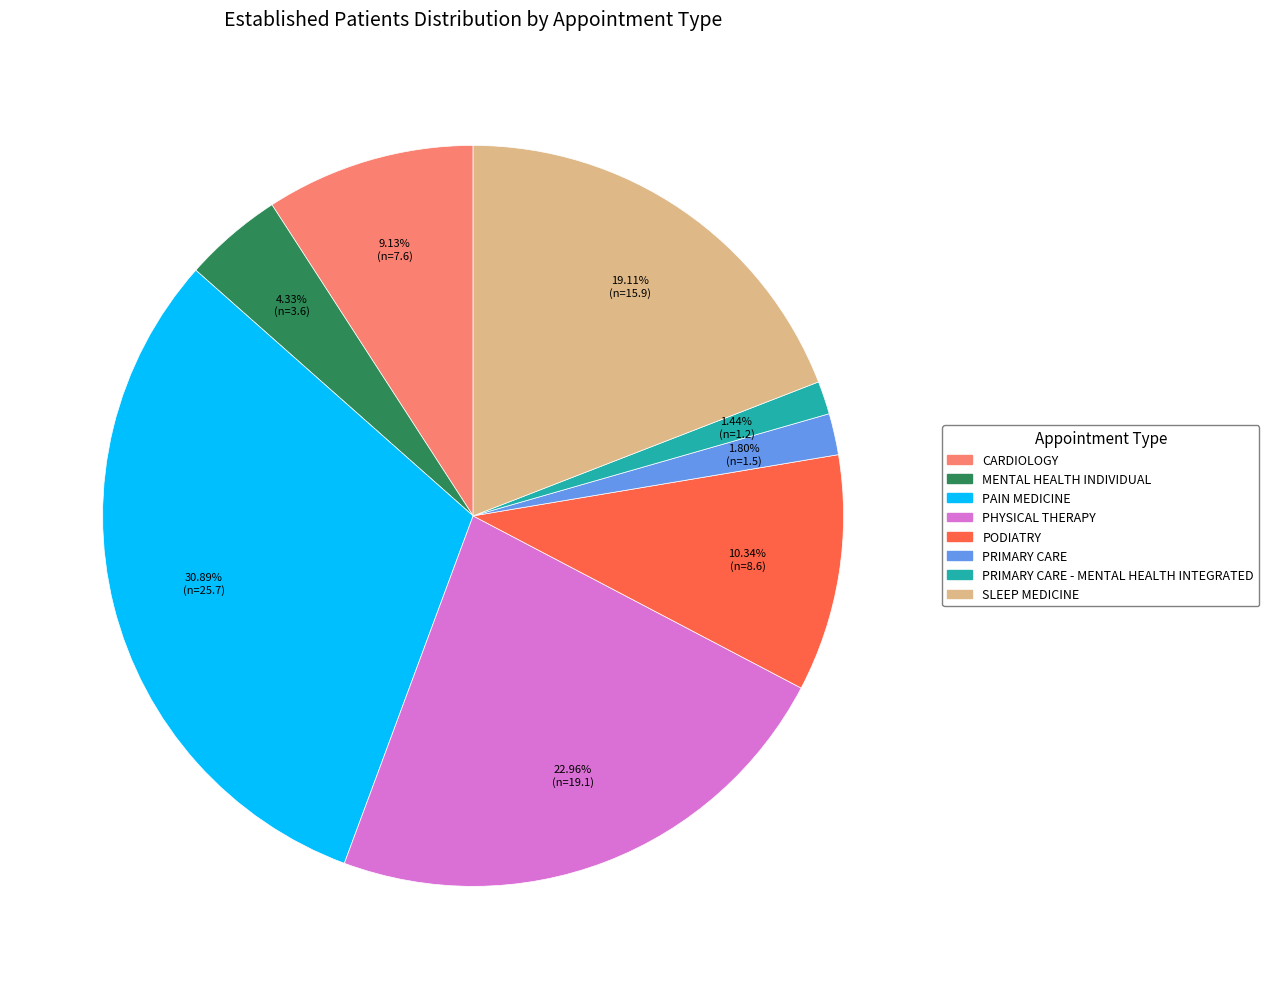

Does any single category account for the majority?

No